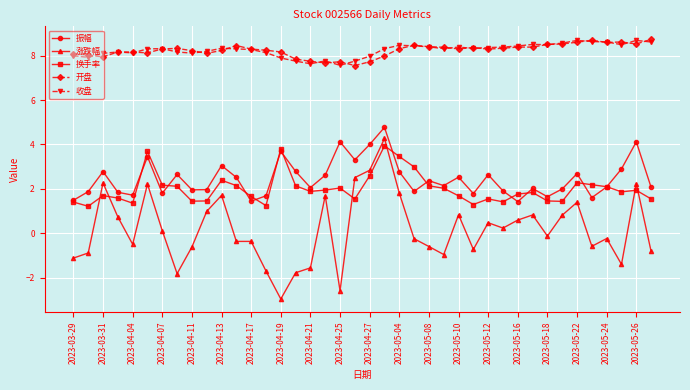

What is the value of the 换手率 point at the 15th from the left?

3.8